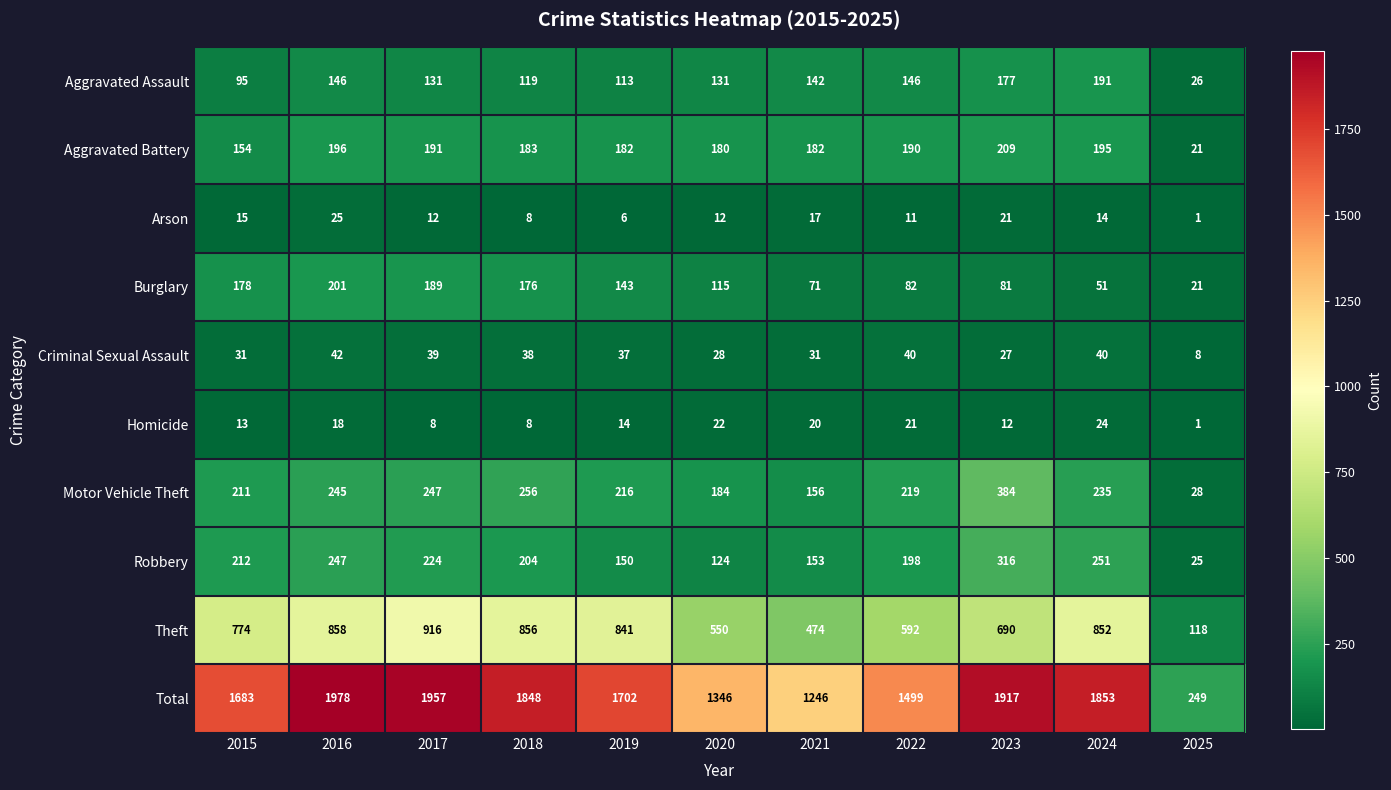

What is the difference between the highest and lowest values at 2019?

1696